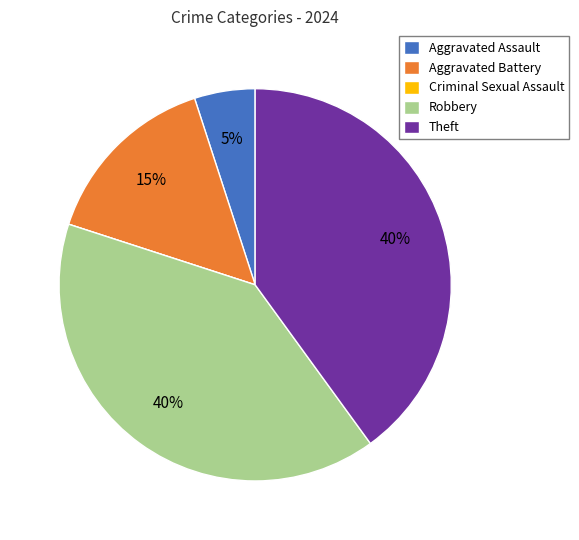

Combined, do Robbery and Theft account for over 50%?

Yes